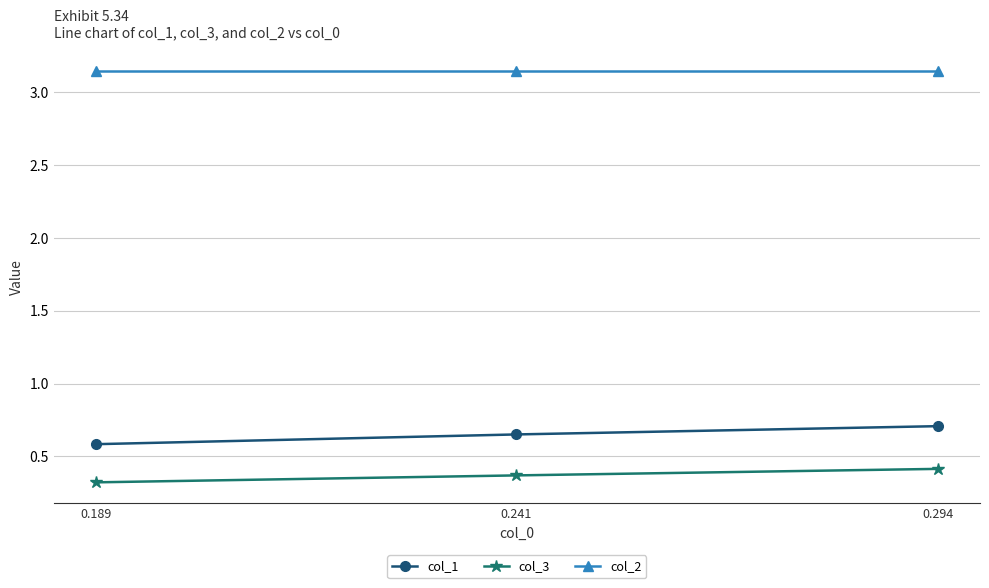

What is the sum of the col_1 values at 0.241 and 0.189?

1.2